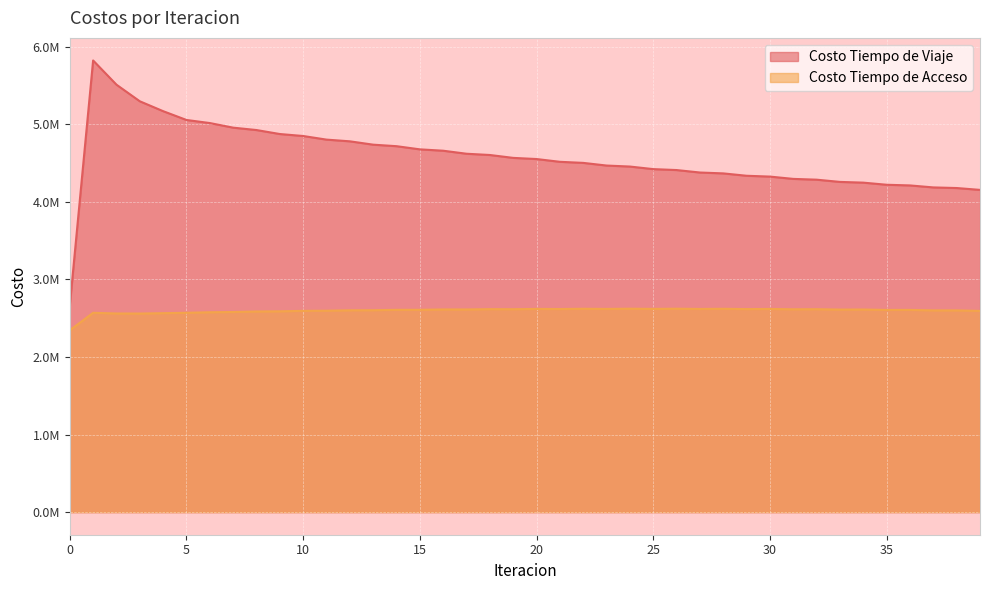

What are all the series names shown in the legend?

Costo Tiempo de Viaje, Costo Tiempo de Acceso